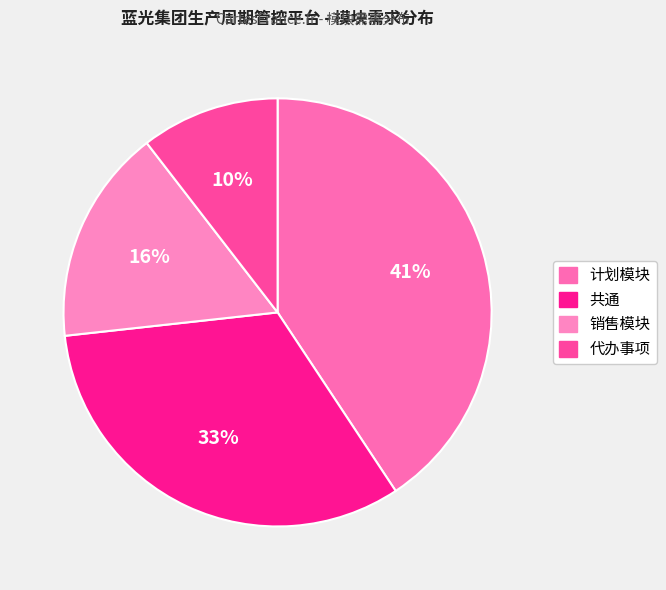

Which has a higher value, 代办事项 or 计划模块?

计划模块